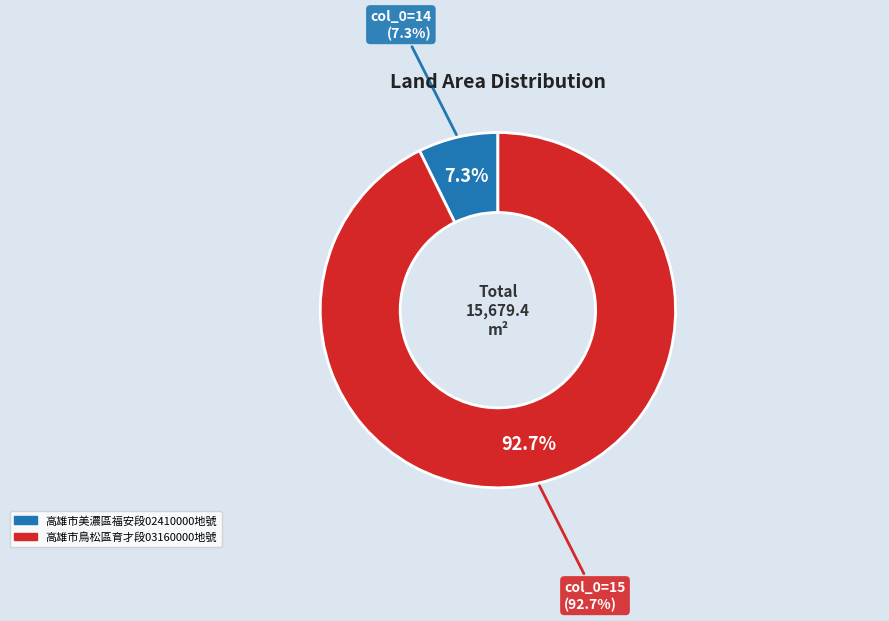

What is the majority slice?

15